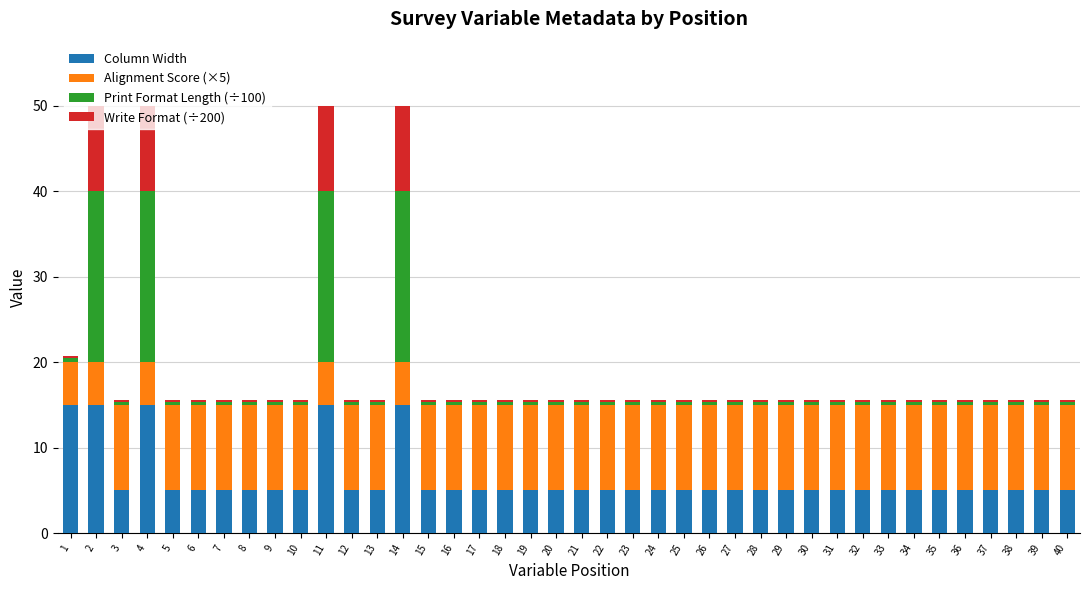

What is the difference between the maximum and minimum values in the Column Width series?

10.0